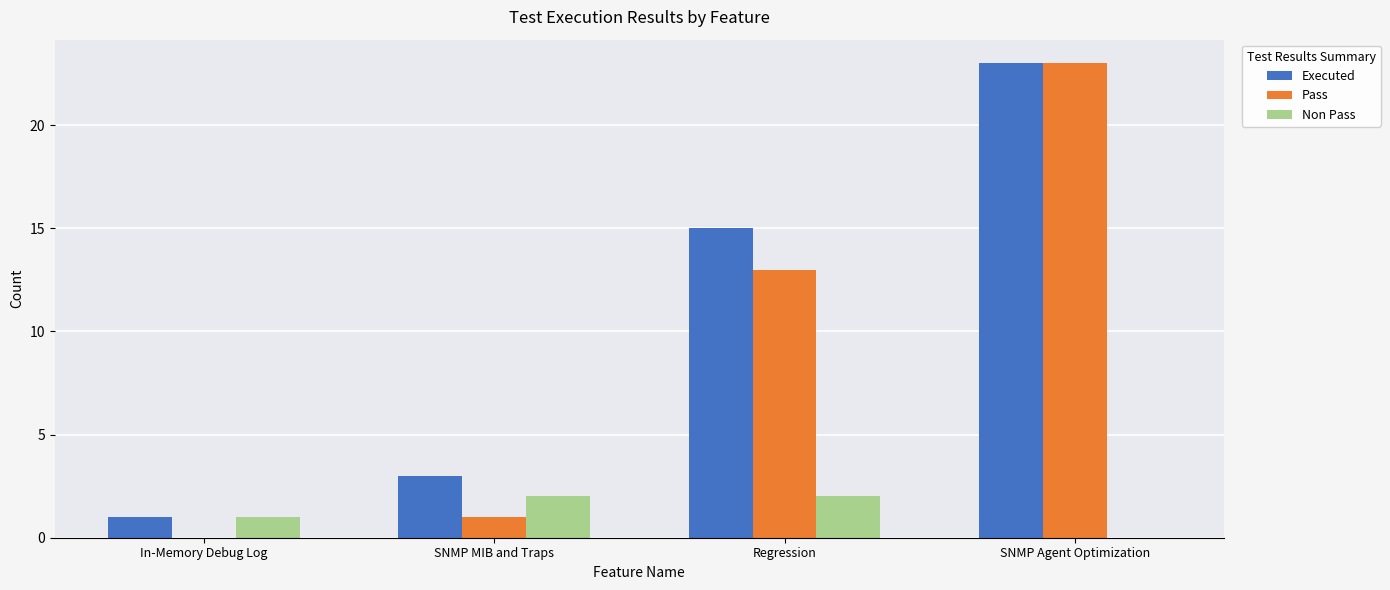

Is the value of Pass at Regression greater than the value of Executed at SNMP Agent Optimization?

No